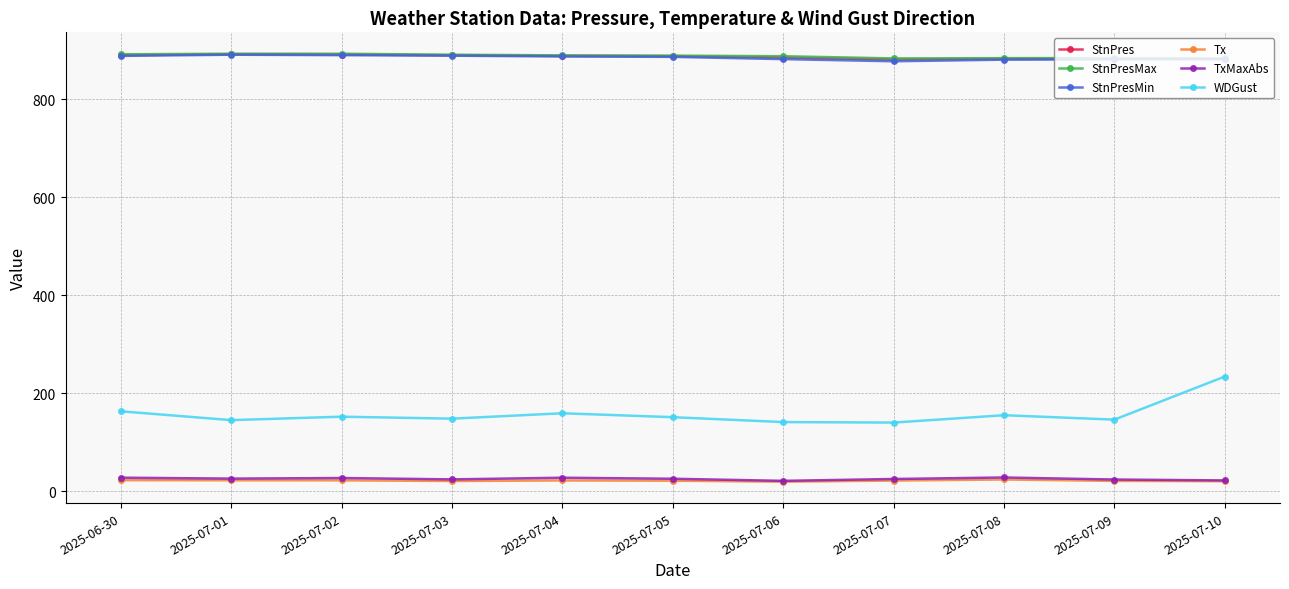

Which series has the largest range (max minus min)?

WDGust